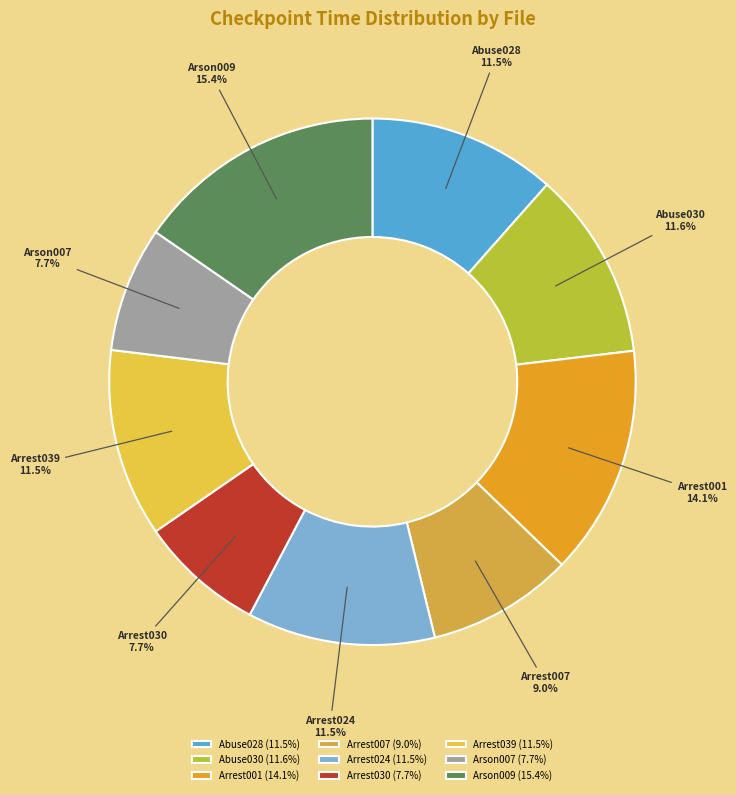

What is the total percentage of Arson009 and Arrest001?

29.5%